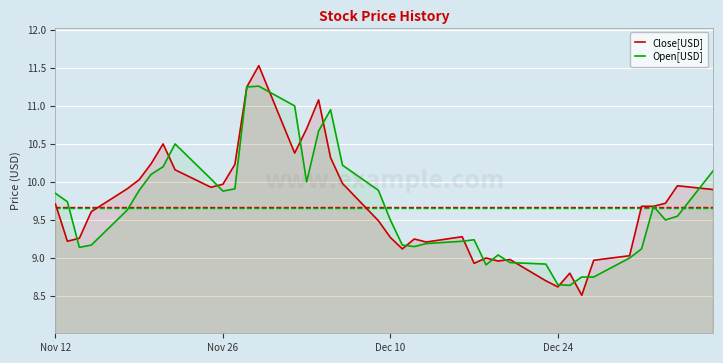

What is the minimum value for Close[USD]?

8.5